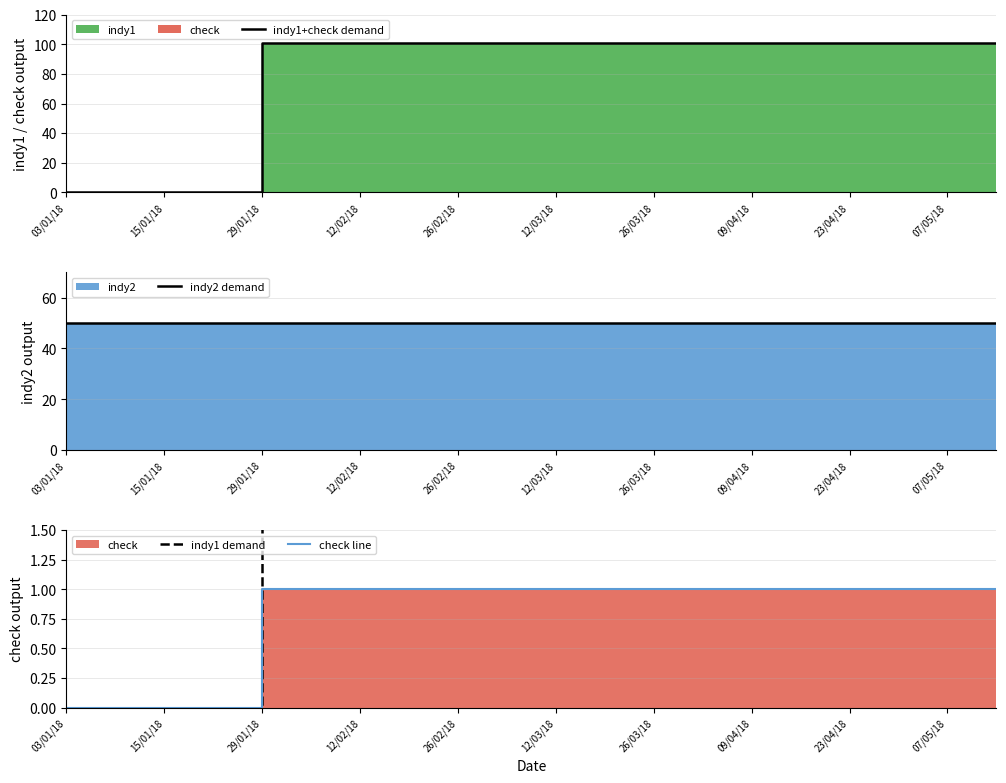

Which series has the largest range (max minus min)?

indy1+check demand